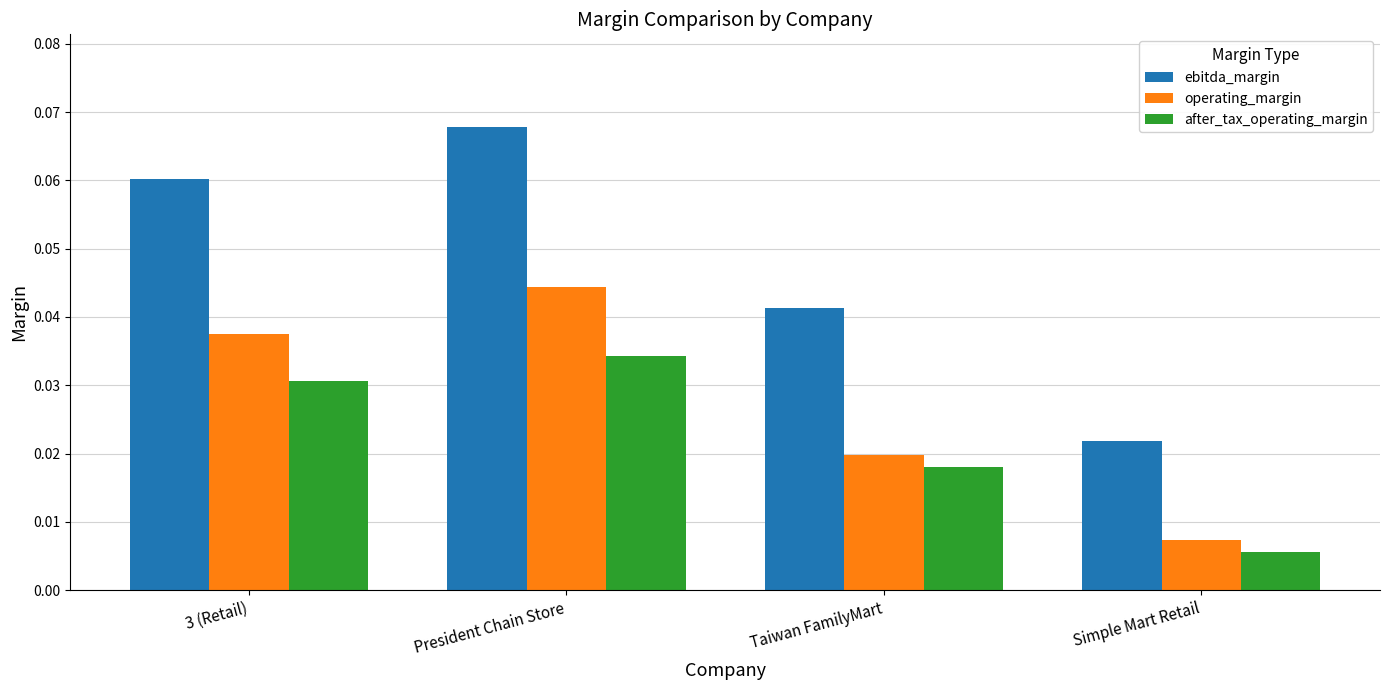

Which label corresponds to the smallest value in the chart?

Simple Mart Retail